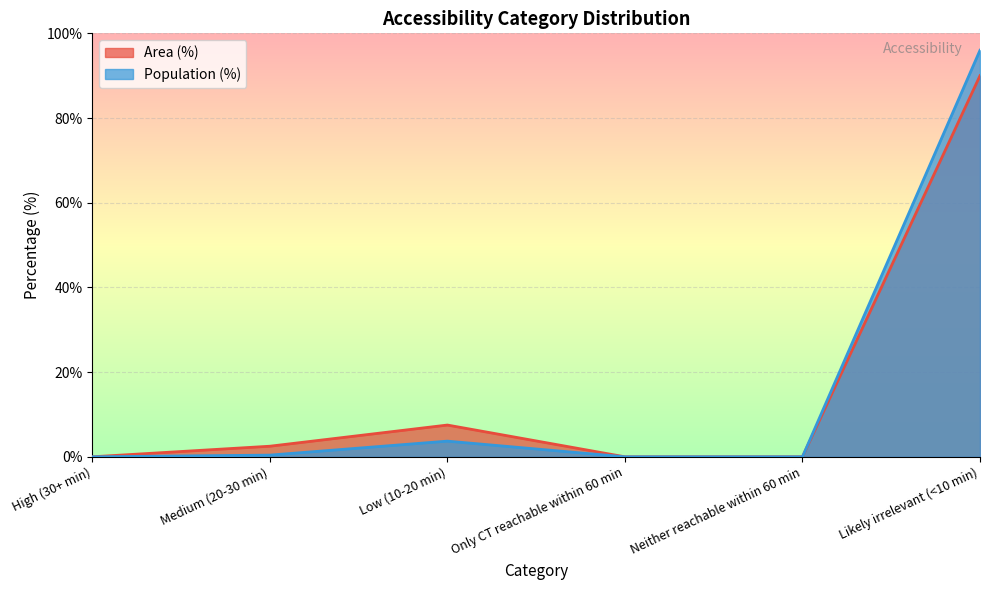

At which category does Area (%) reach its first local peak?

Low (10-20 min)